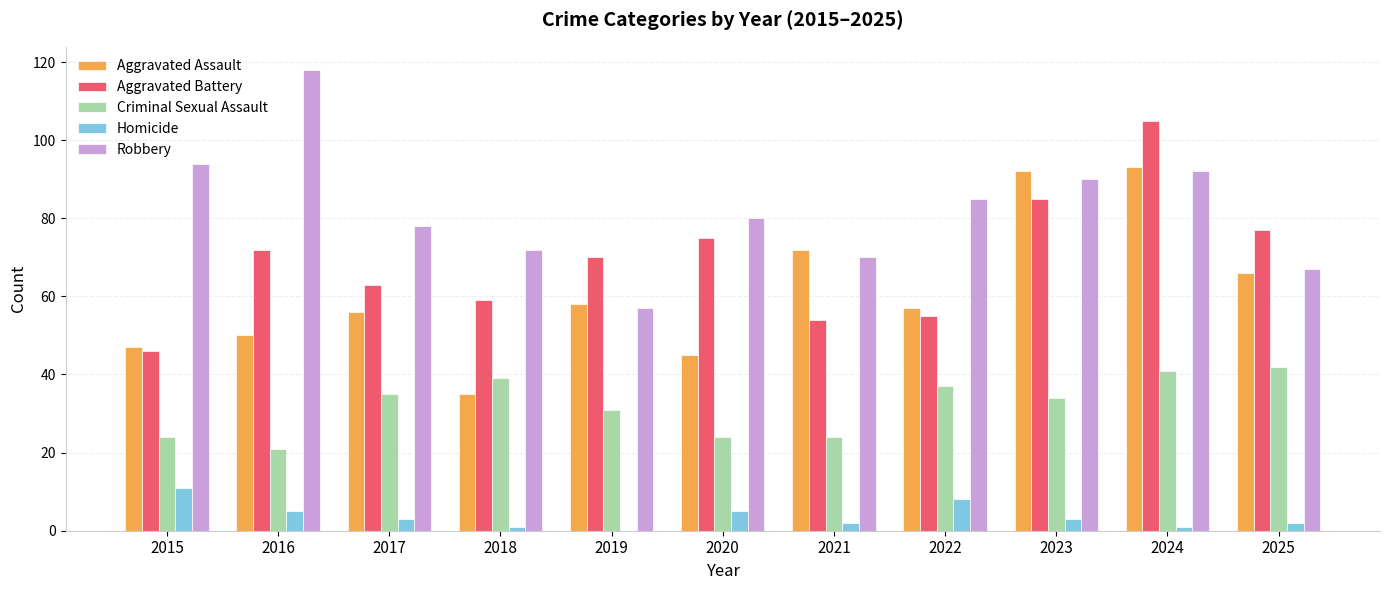

Which series changed the most between 2016 and 2025?

Robbery